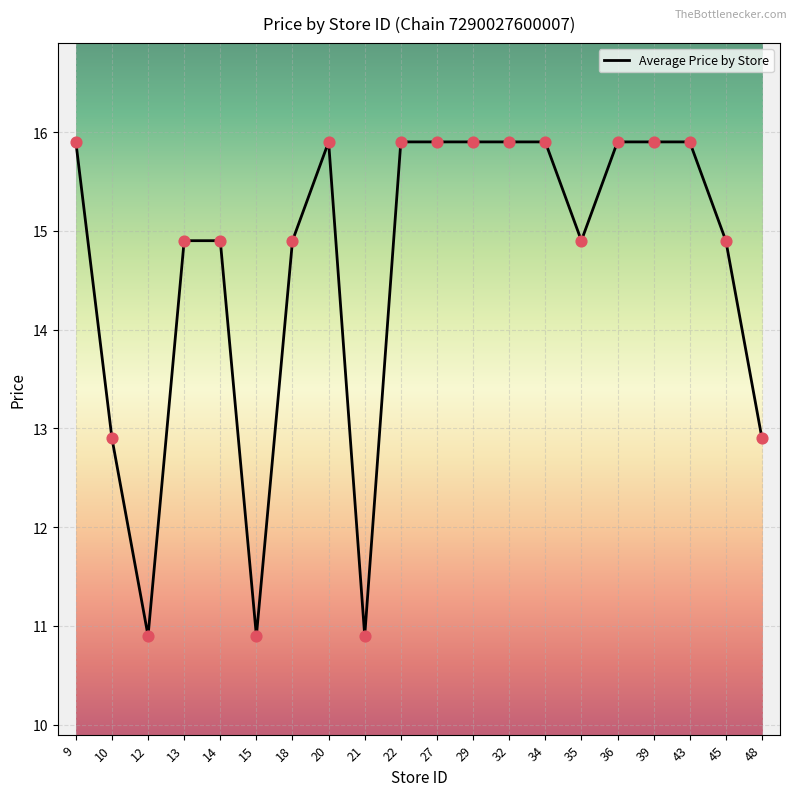

Which has a higher value, 48 or 20?

20